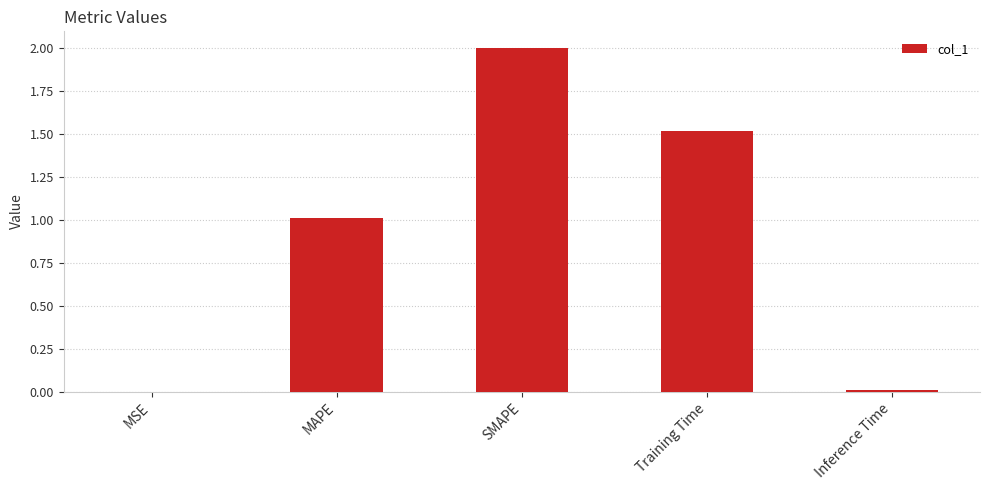

Is it true that the value at MAPE is 1.5?

False